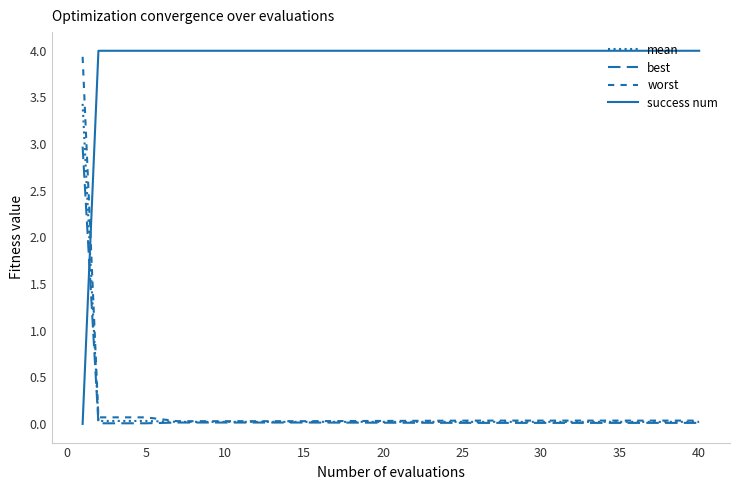

How many lines are shown in the chart?

4